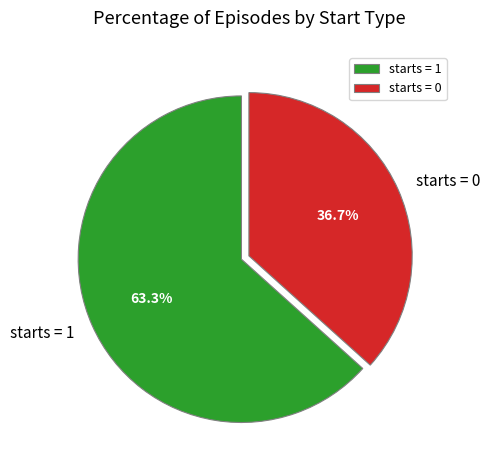

Between starts = 1 and starts = 0, which is larger?

starts = 1